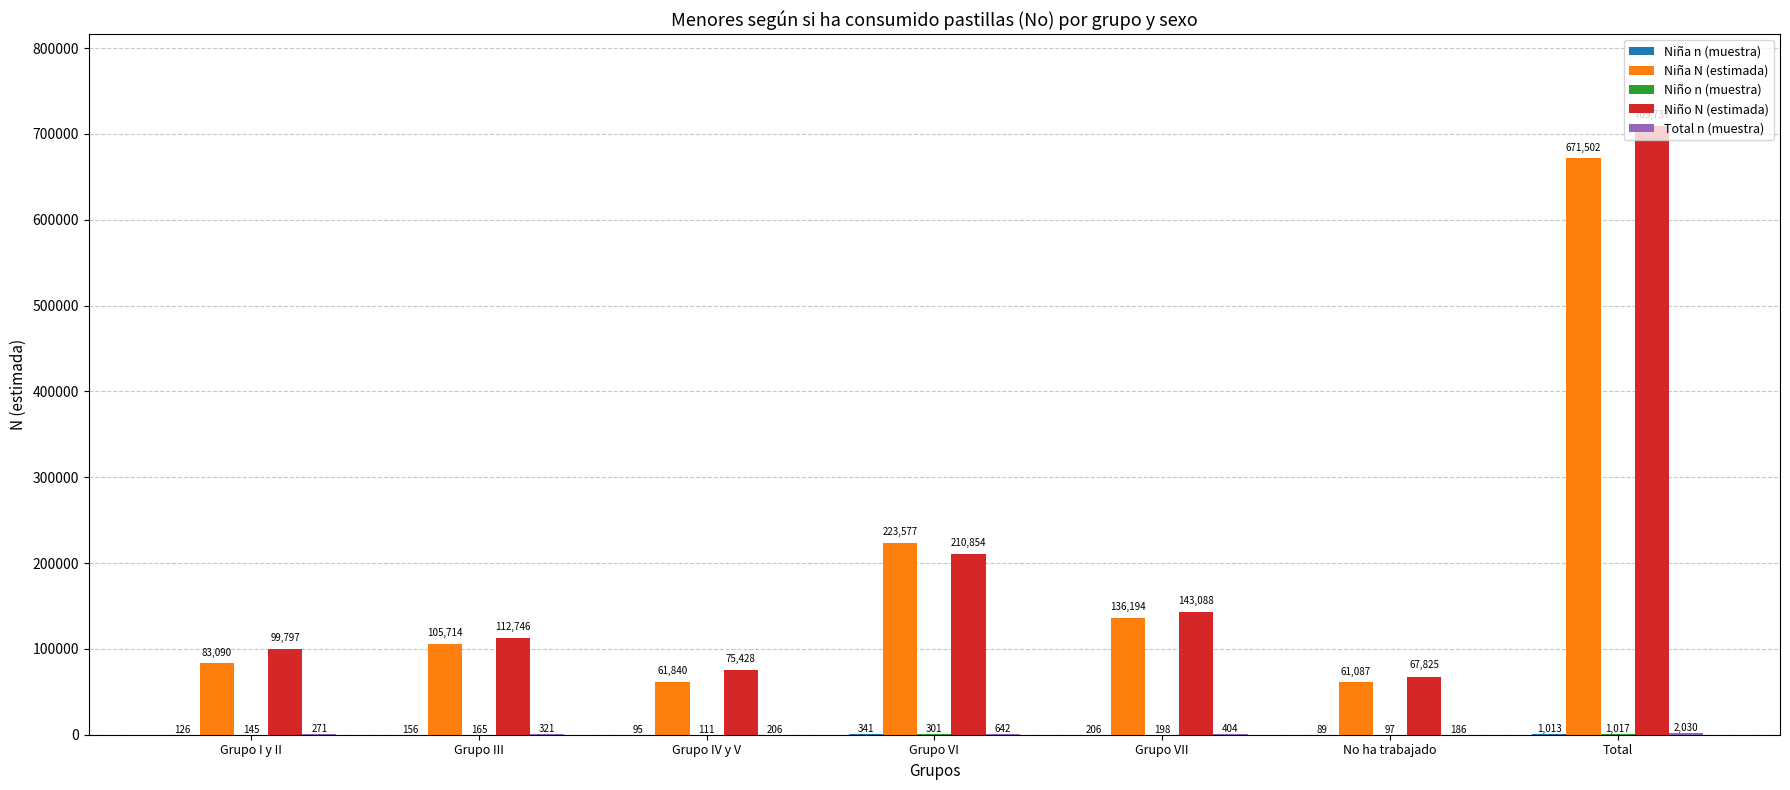

Which category has the highest value in the Niño N (estimada) series?

Total